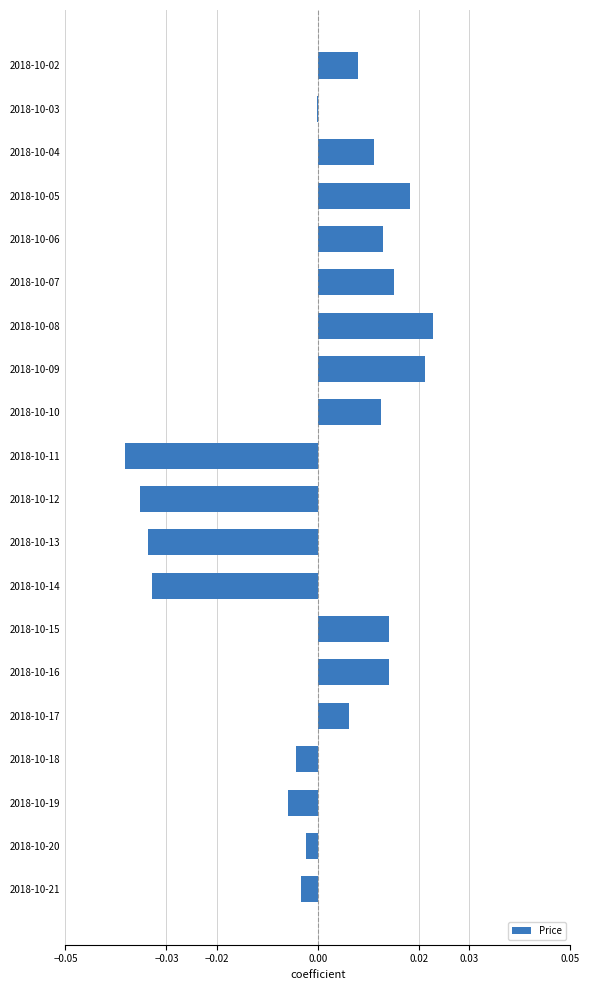

How many series are shown in this chart?

1